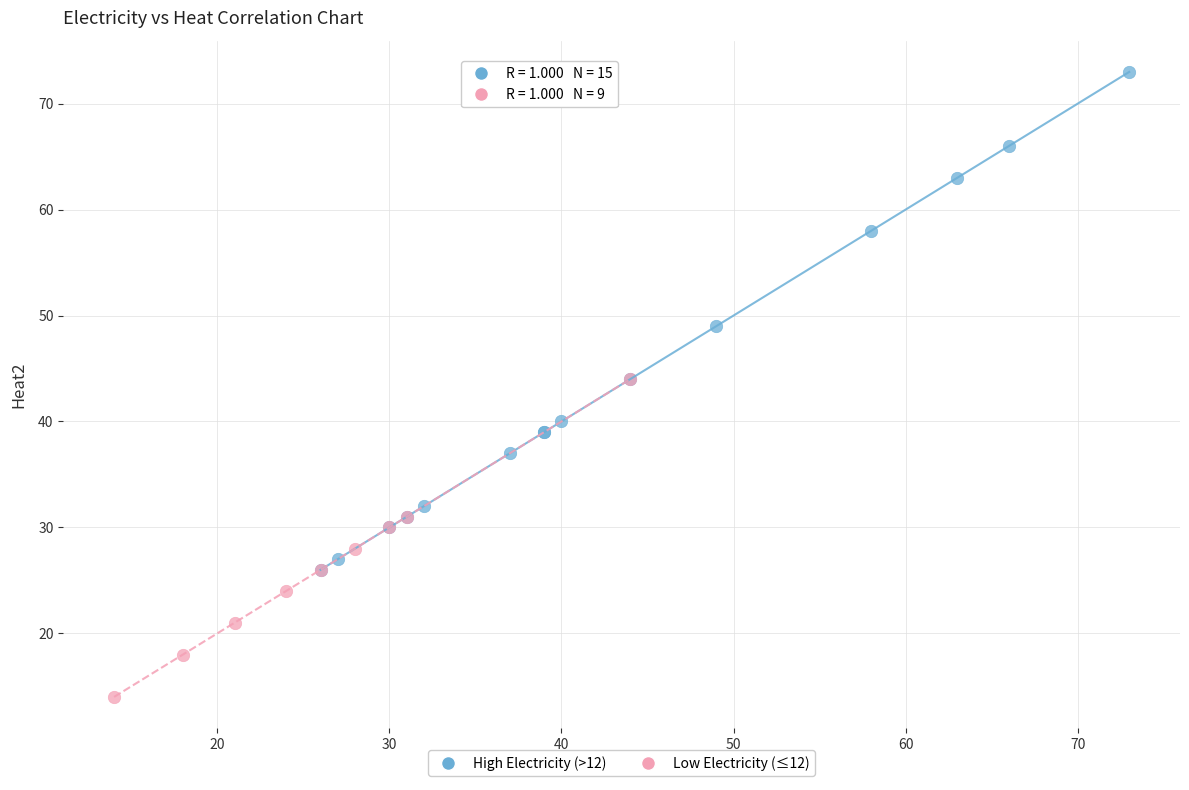

Which series reaches the minimum Y coordinate?

Low Electricity (≤12)